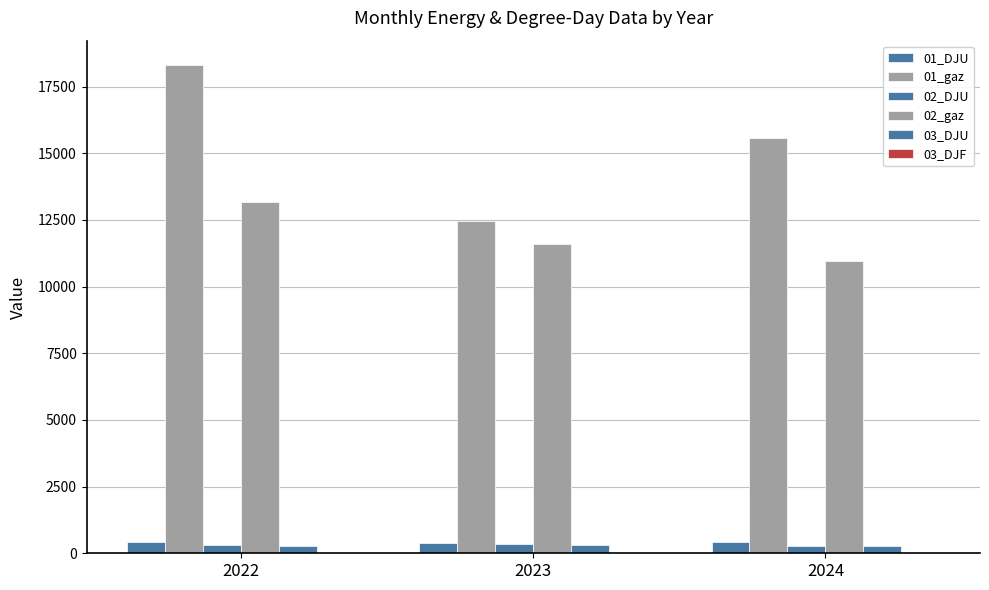

What is the average value of the 03_DJU series?

276.5